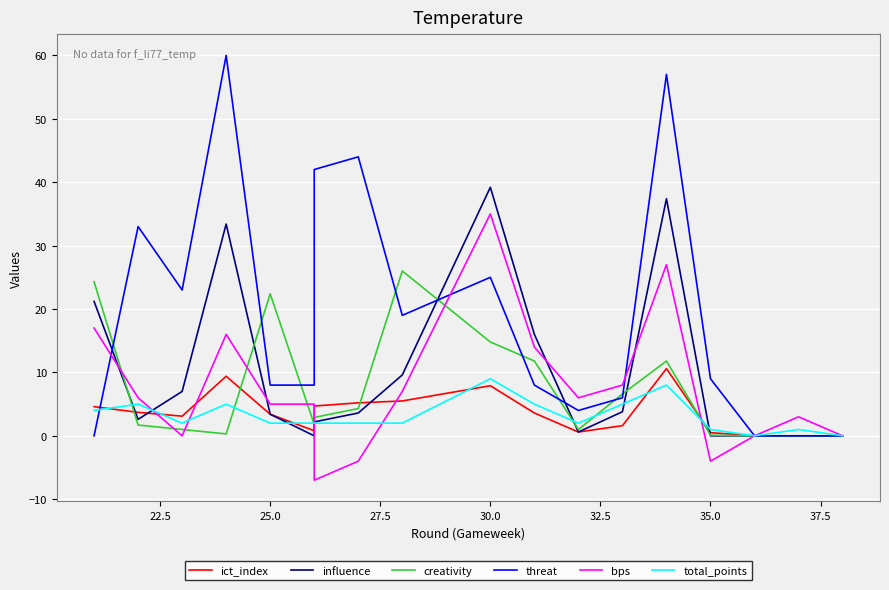

How many lines are shown in the chart?

6